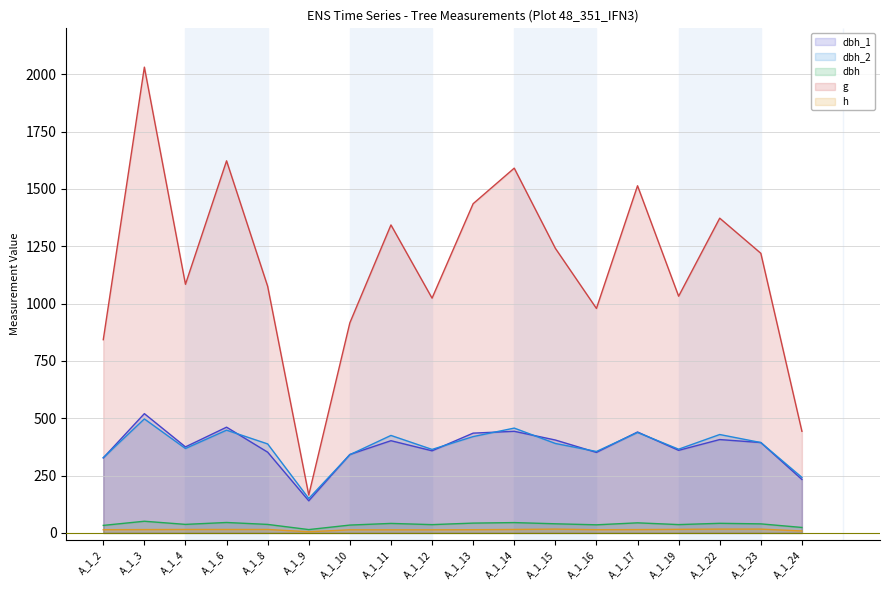

At which label does dbh_1 reach its peak?

A_1_3